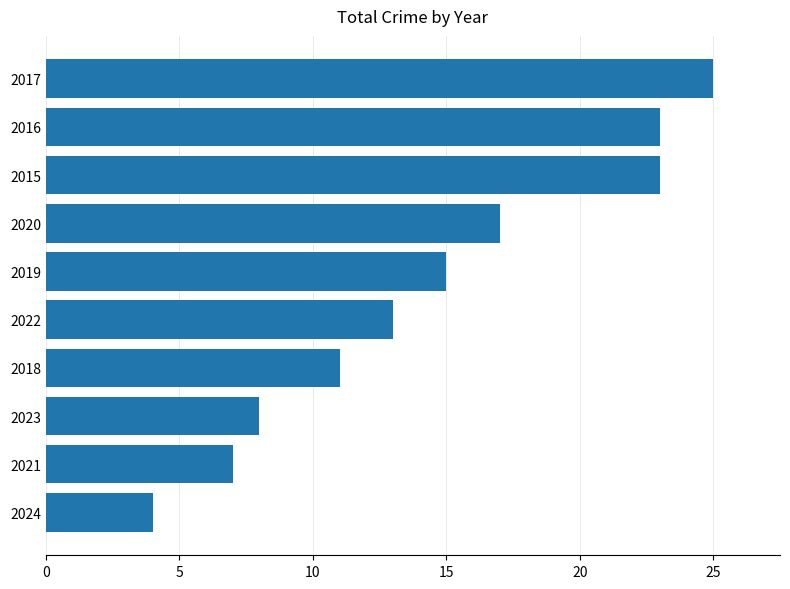

Is it true that the value at 2017 is 40?

False